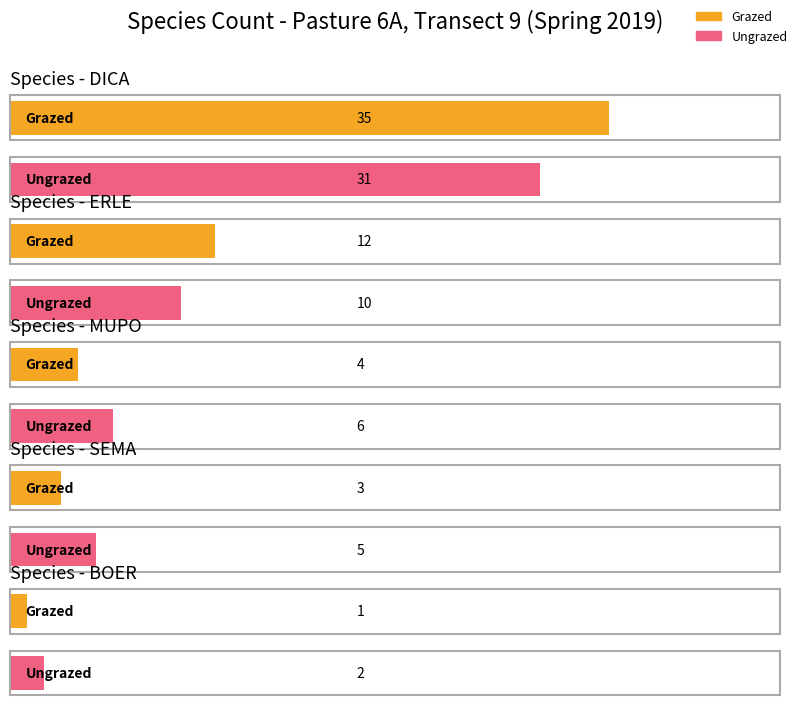

Read the Ungrazed value at BOER.

2